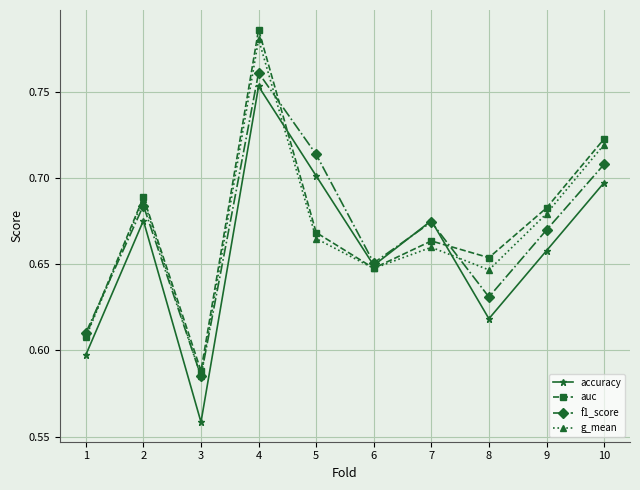

Which series has the widest spread of values?

auc